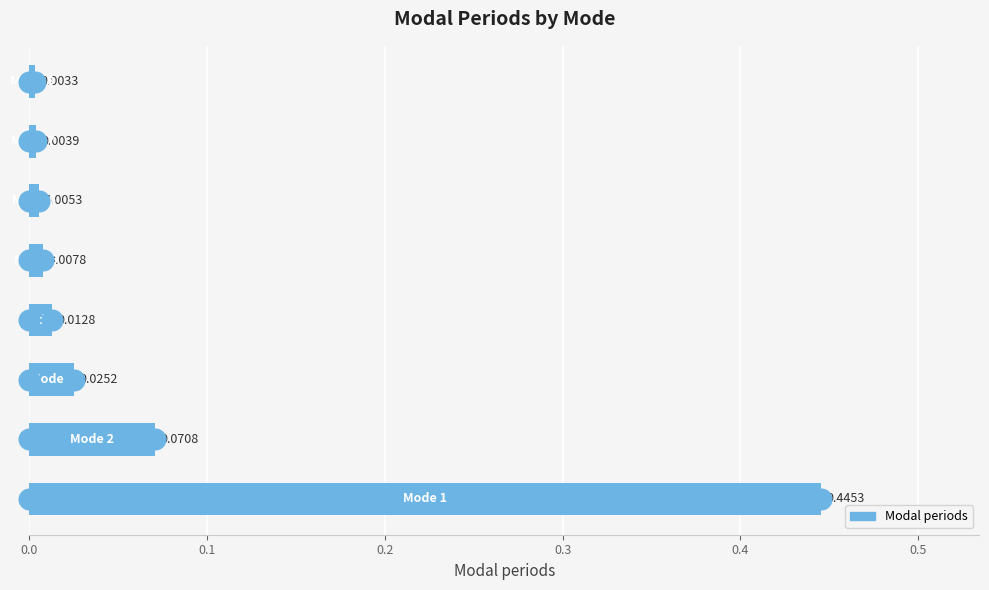

What is the sum of all values?

0.6